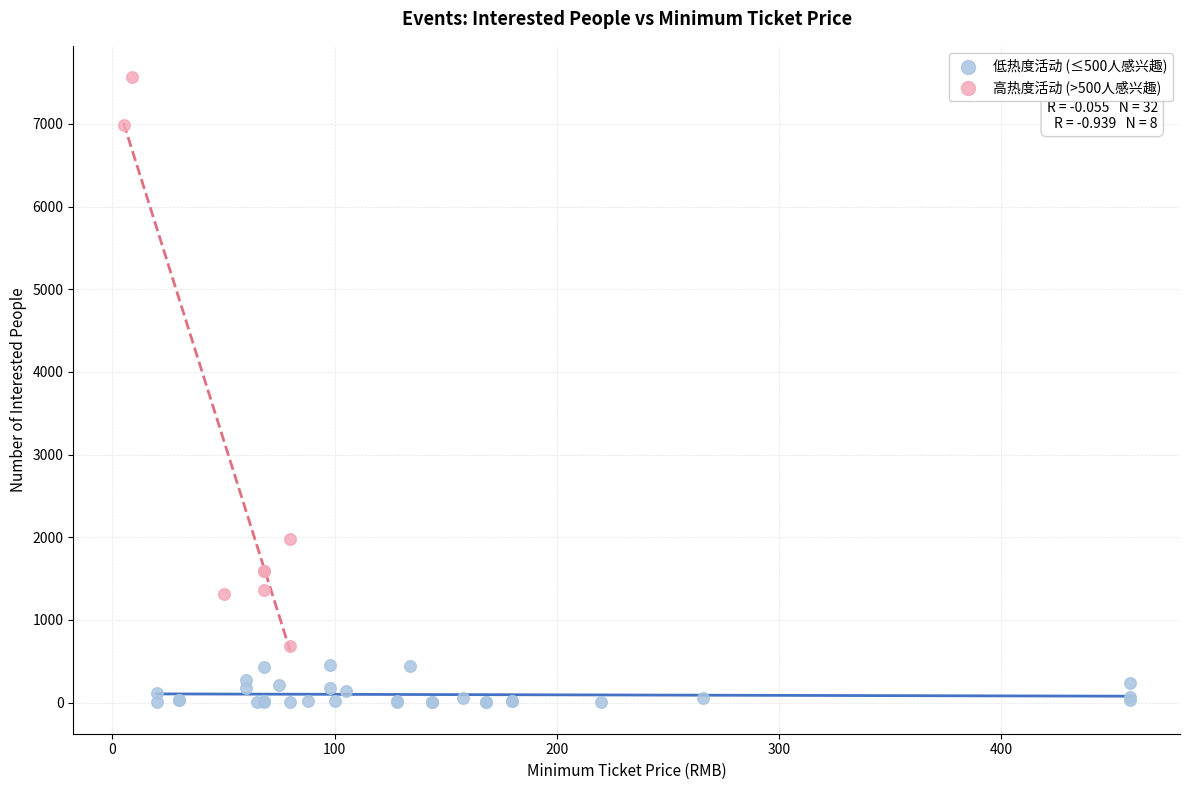

Which series has the largest Y range (max minus min)?

高热度活动 (>500人感兴趣)